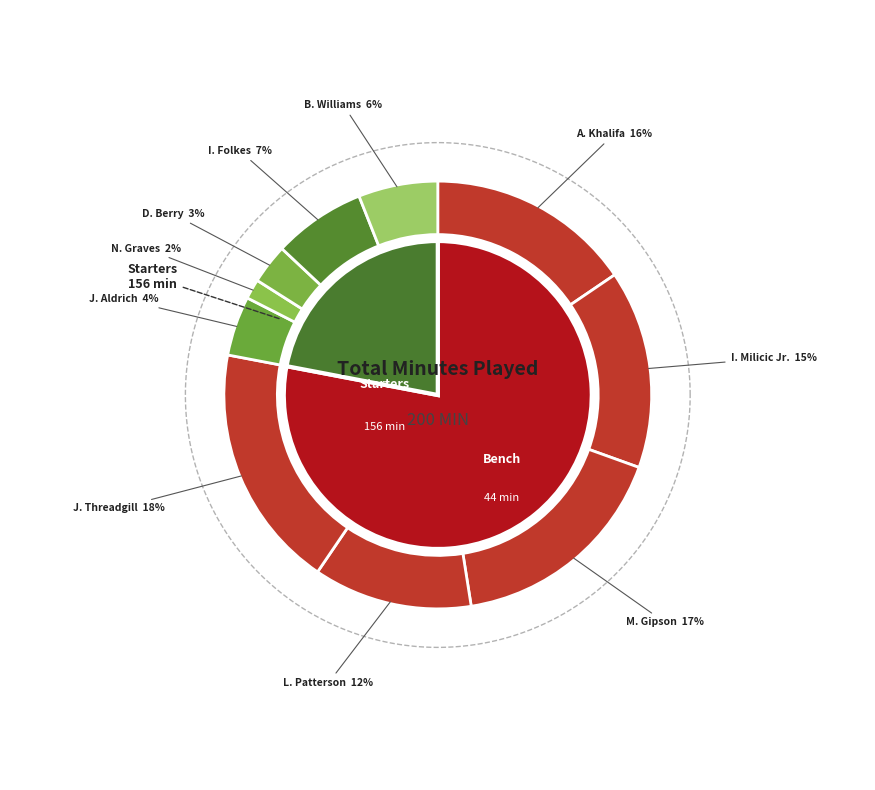

Is it true that I. Milicic Jr. is 15% of the pie?

True